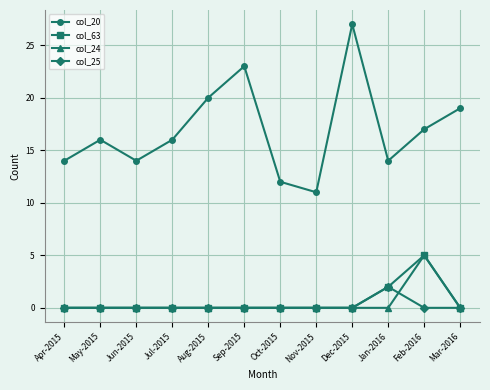

What are all the series names shown in the legend?

col_20, col_63, col_24, col_25